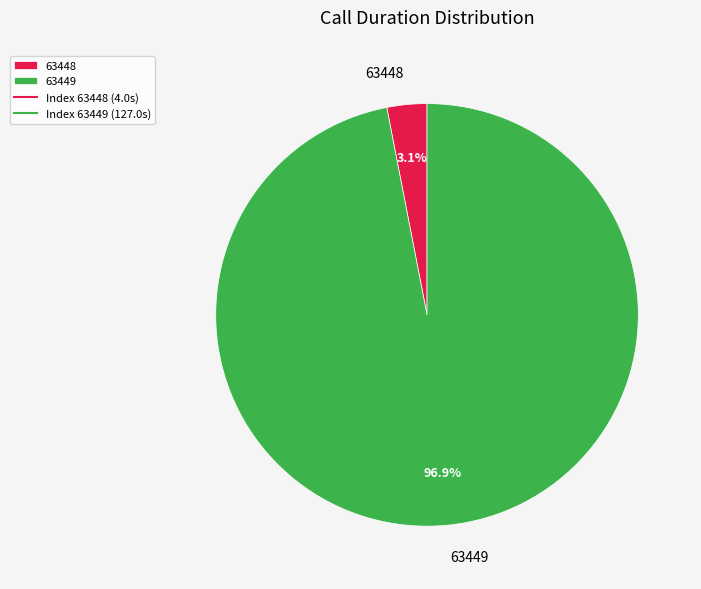

Which slice represents more than half of the pie?

63449